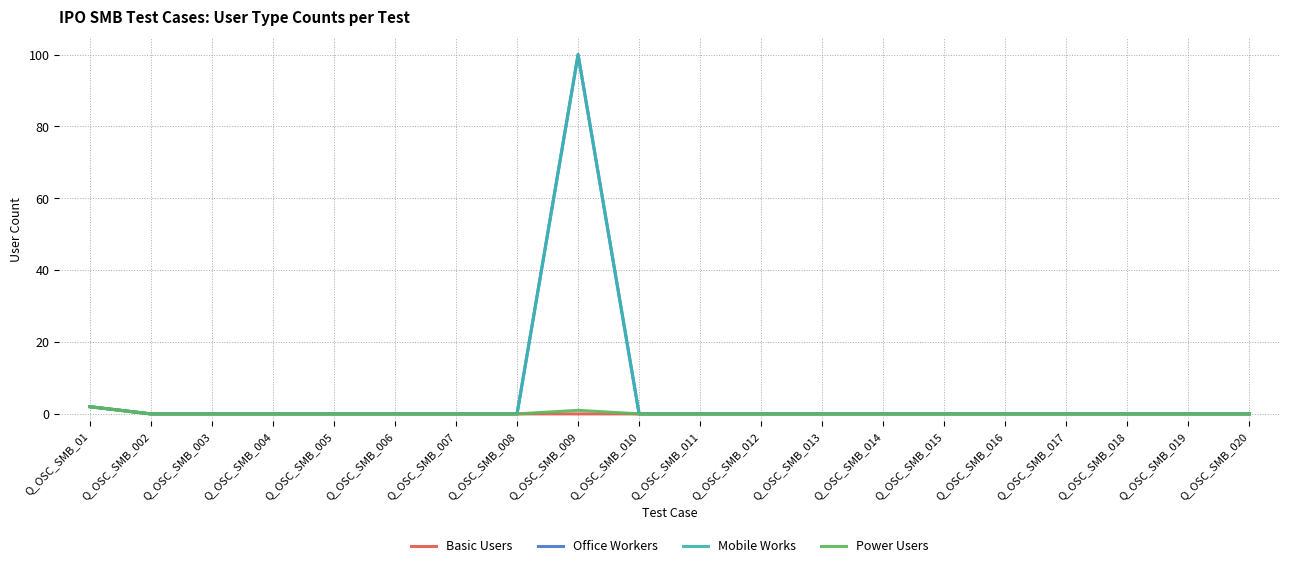

Where is Power Users nearest to the value 1?

Q_OSC_SMB_009